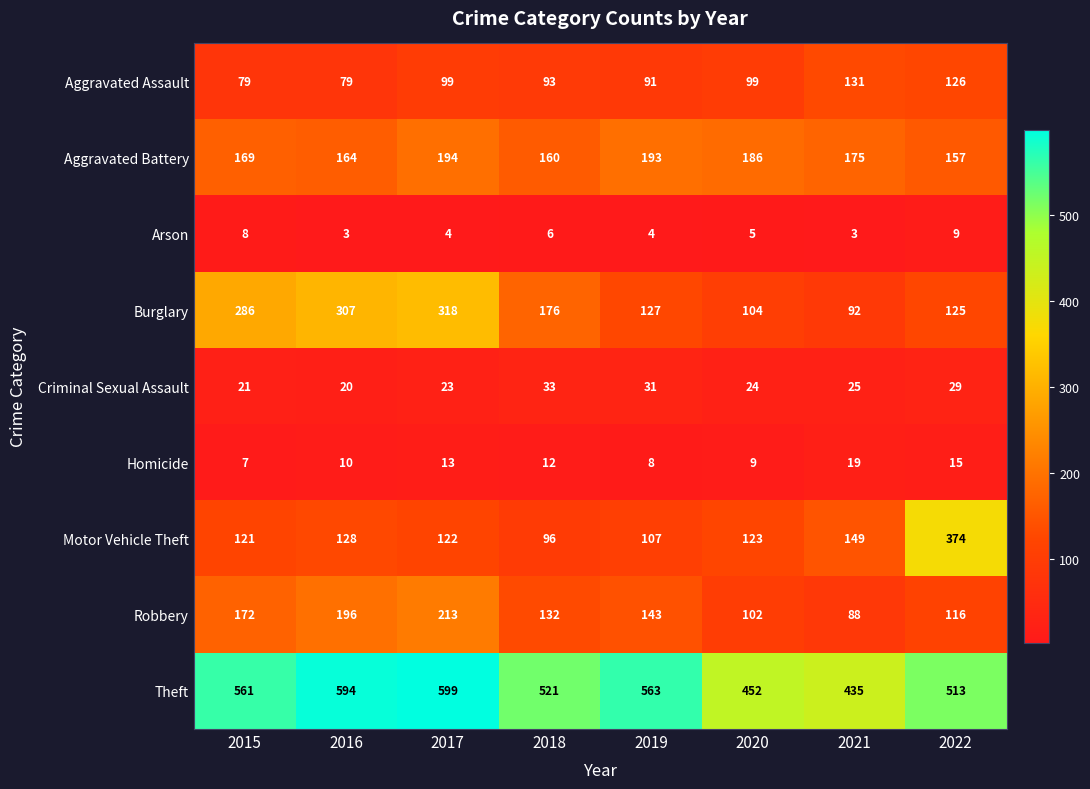

How many data points in Robbery are less than 143?

4